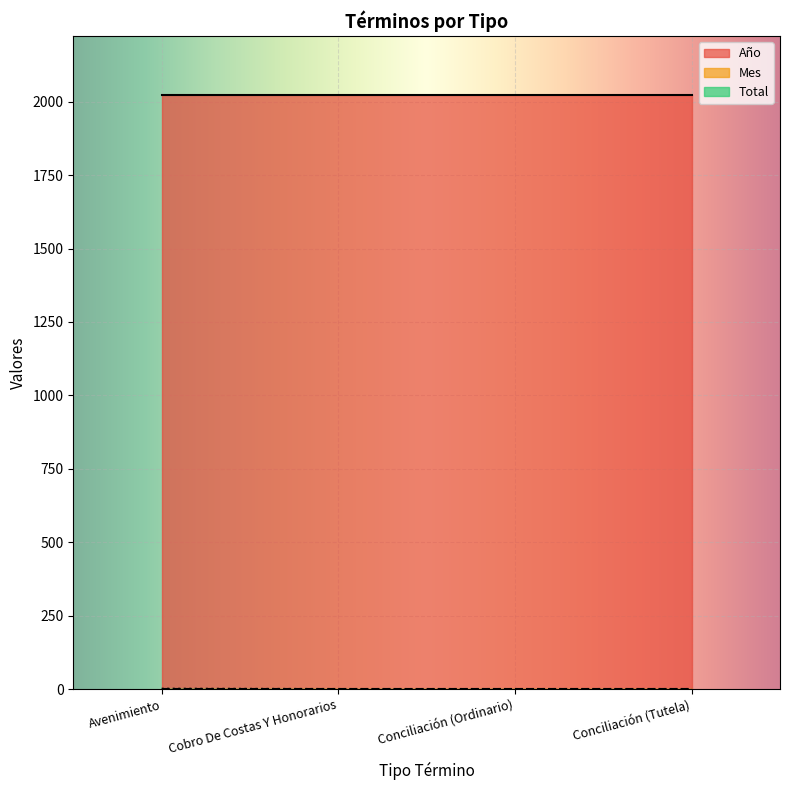

The value of Total at Conciliación (Tutela) is 1. True or false?

True